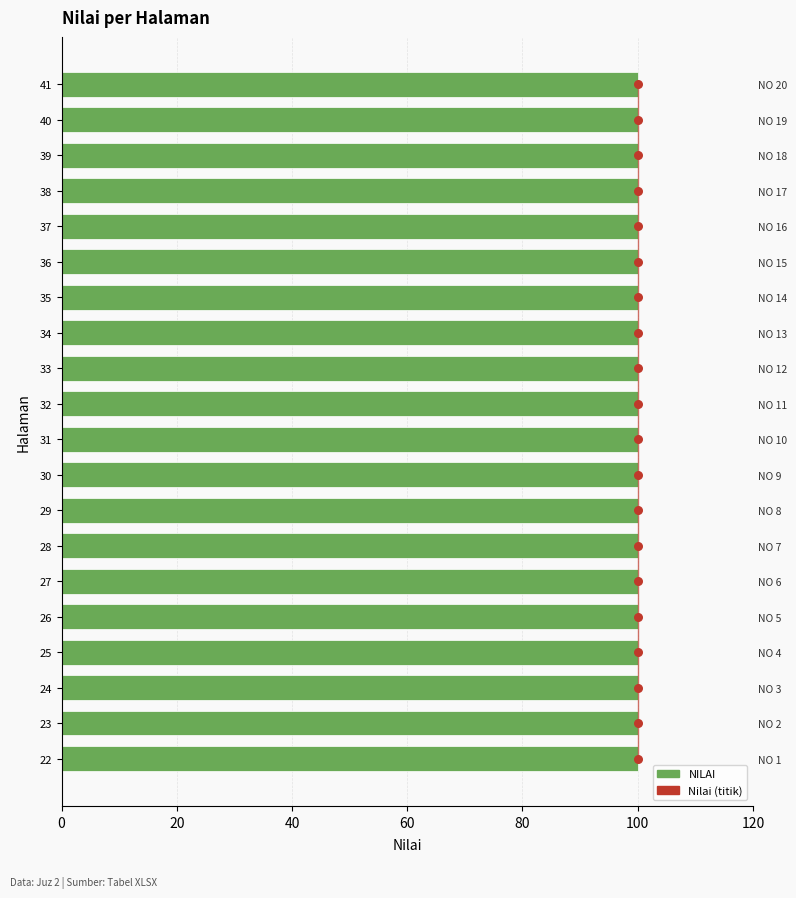

Which series has the largest Y range (max minus min)?

Nilai (titik)